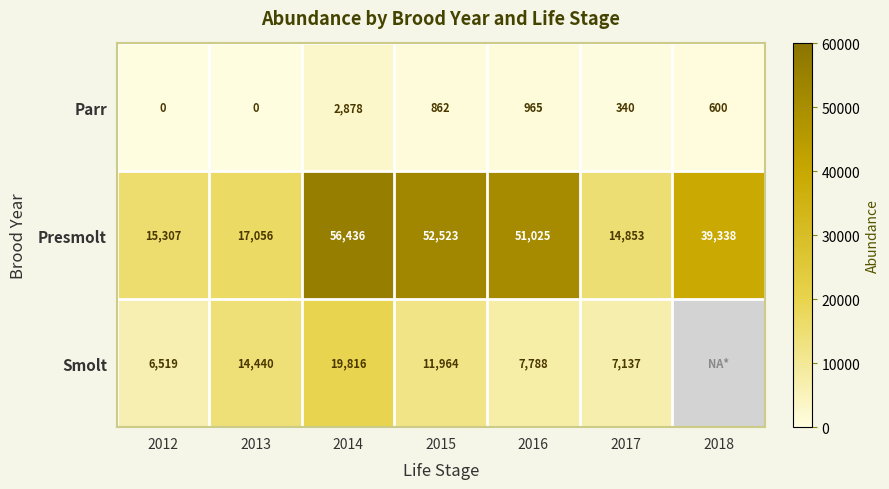

The value of Presmolt at 2013 is 6013.9. True or false?

False